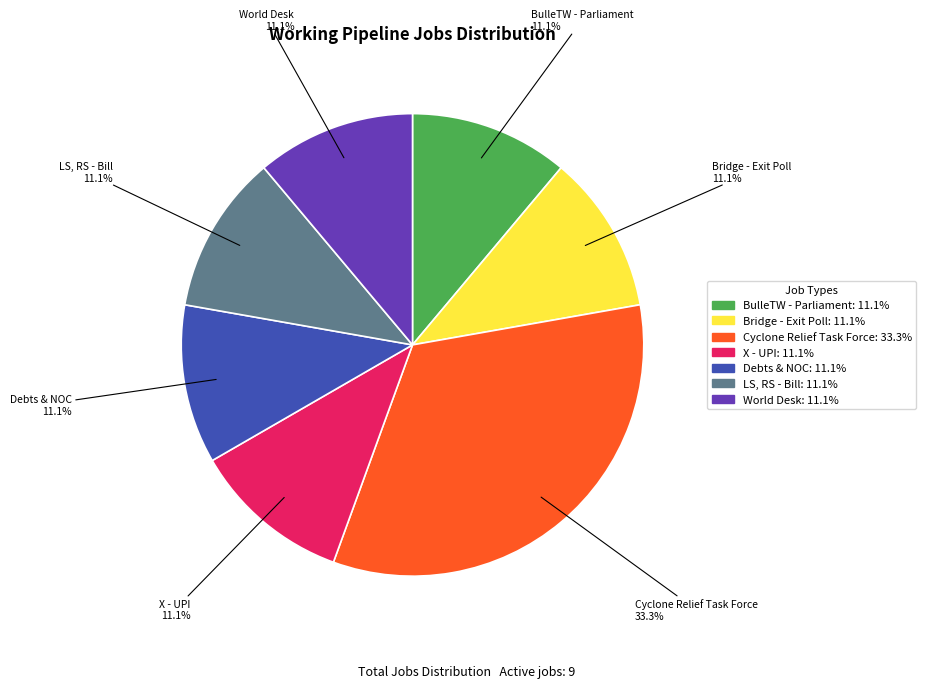

How many slices are in this pie chart?

7